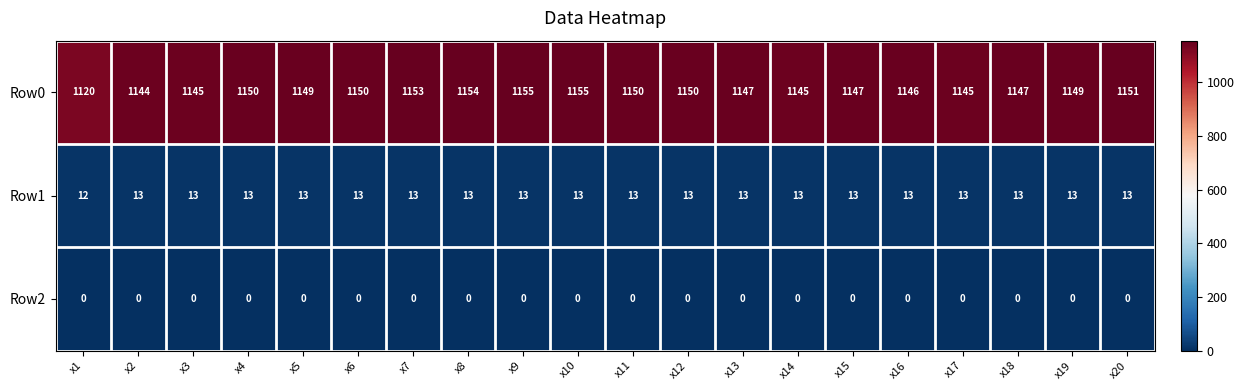

What is the maximum value shown in the chart?

1155